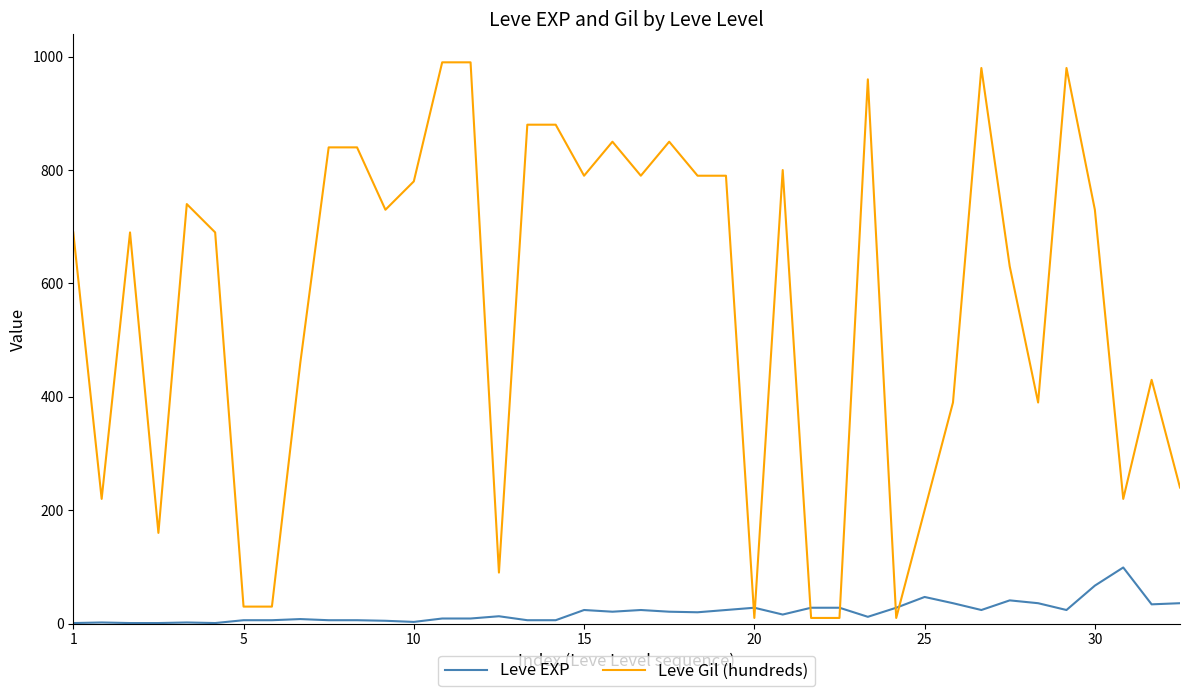

True or false: Leve EXP has more than 2 interior local peaks.

True